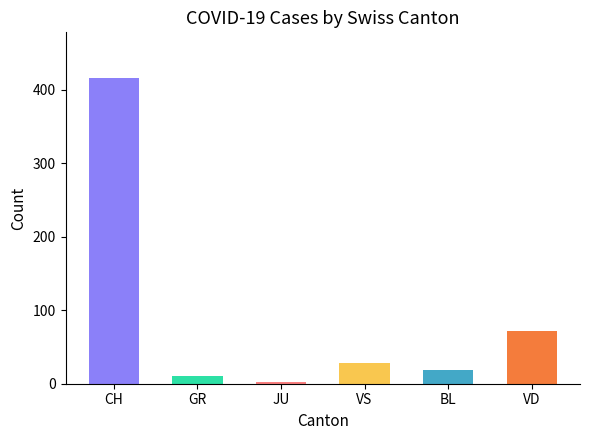

The BL series shows 2 at 2020-03-13. True or false?

False